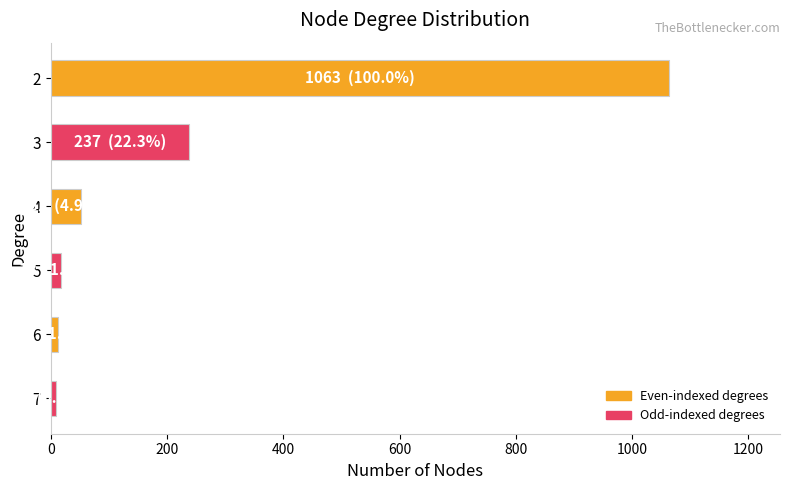

Count the number of categories in the chart.

6